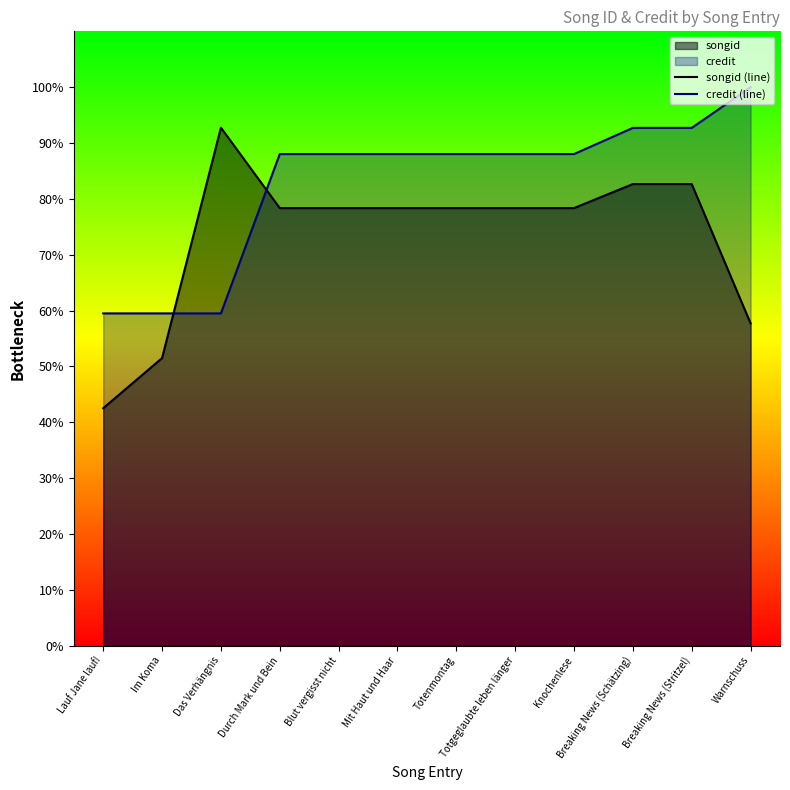

Reading right to left, transcribe all the data shown in this chart.

songid (line): Warnschuss=57.7	Breaking News (Stritzel)=82.7	Breaking News (Schätzing)=82.7	Knochenlese=78.3	Totgeglaubte leben länger=78.3	Totenmontag=78.3	Mit Haut und Haar=78.3	Blut vergisst nicht=78.3	Durch Mark und Bein=78.3	Das Verhängnis=92.8	Im Koma=51.5	Lauf Jane lauf!=42.5
credit (line): Warnschuss=100.0	Breaking News (Stritzel)=92.7	Breaking News (Schätzing)=92.7	Knochenlese=88.0	Totgeglaubte leben länger=88.0	Totenmontag=88.0	Mit Haut und Haar=88.0	Blut vergisst nicht=88.0	Durch Mark und Bein=88.0	Das Verhängnis=59.5	Im Koma=59.5	Lauf Jane lauf!=59.5